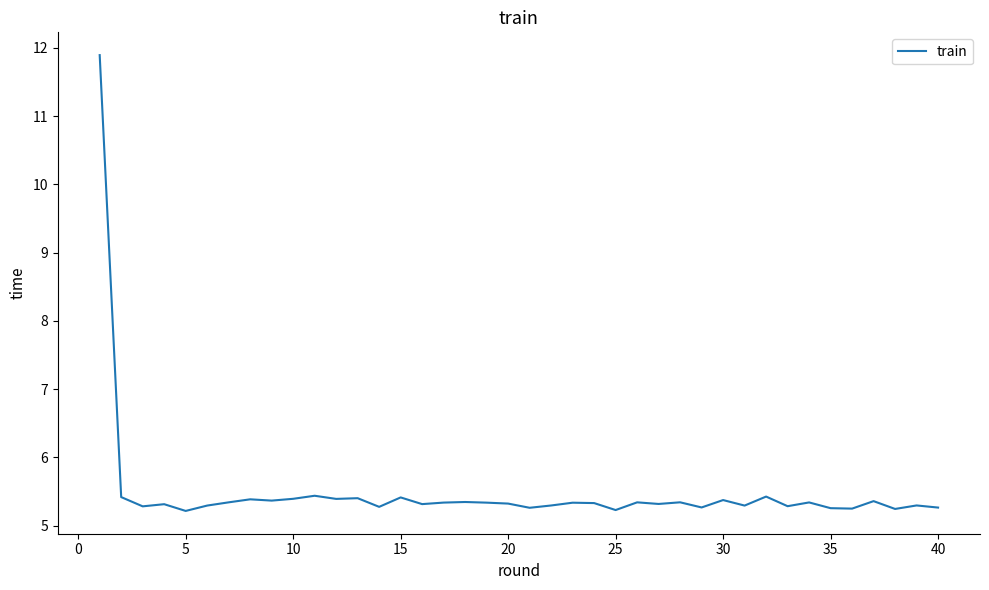

What is the greatest value displayed?

11.9